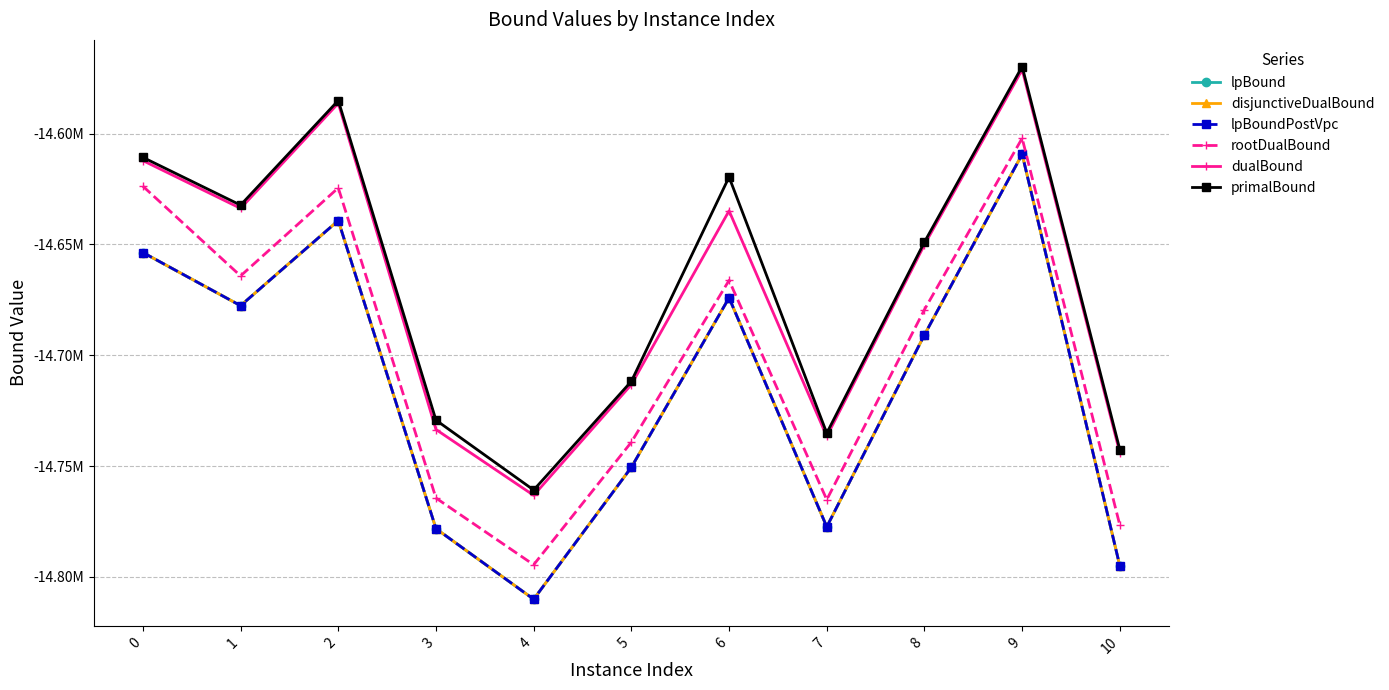

True or false: dualBound and lpBoundPostVpc intersect in this chart.

False